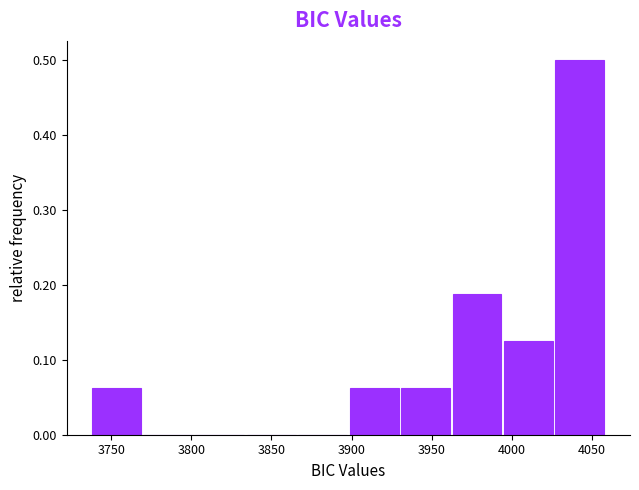

Over which range of the x-axis is the bar tallest?

4025 to 4060